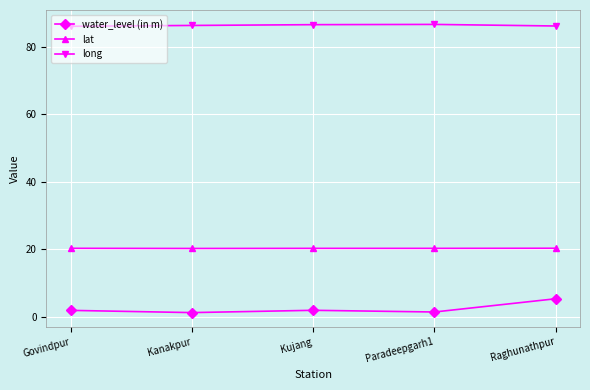

True or false: lat and water_level (in m) intersect in this chart.

False